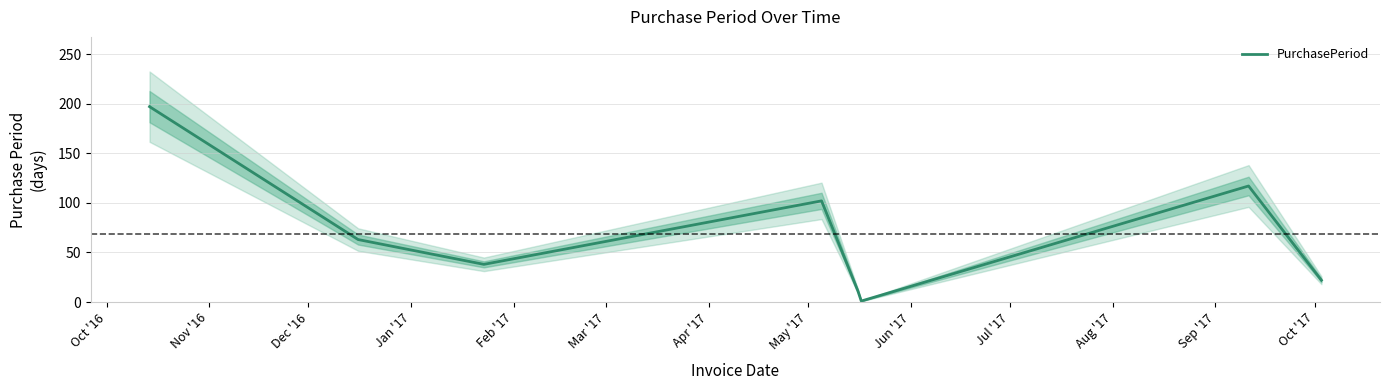

Count the number of values greater than 63.

3